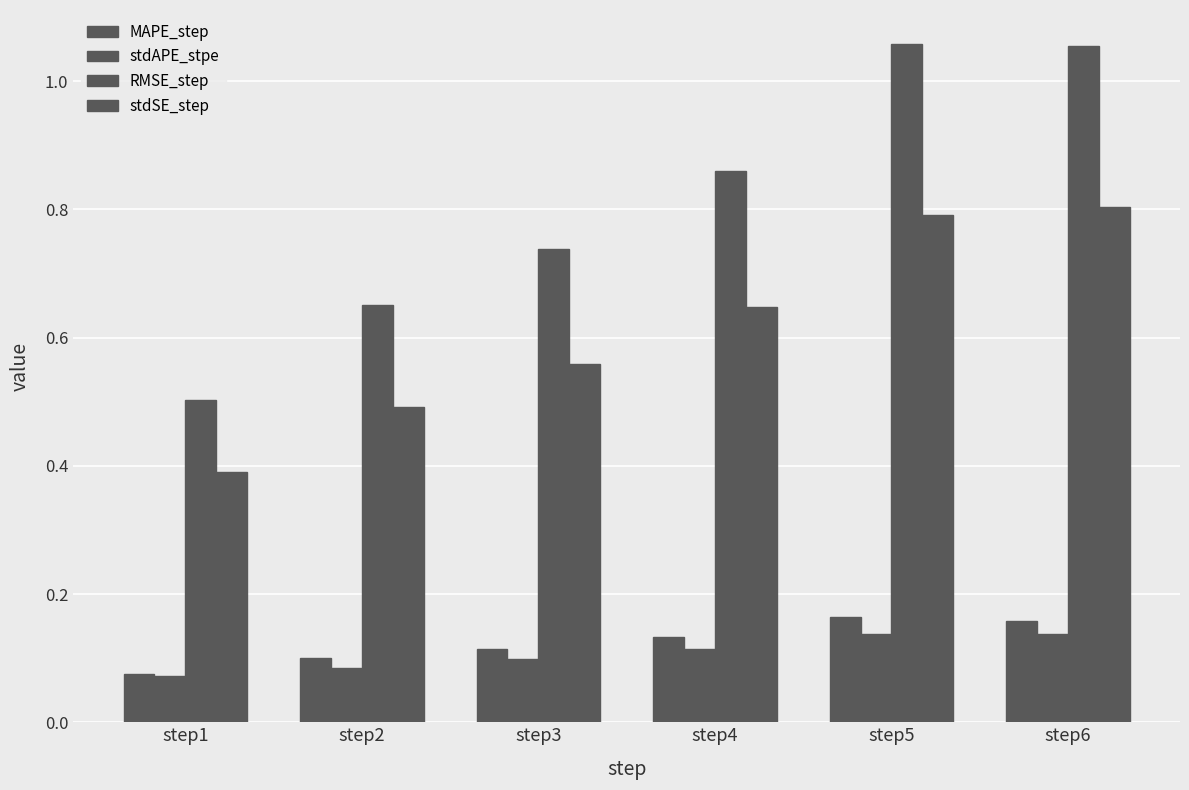

List the labels in order of stdAPE_stpe value, smallest first.

step1, step2, step3, step4, step6, step5